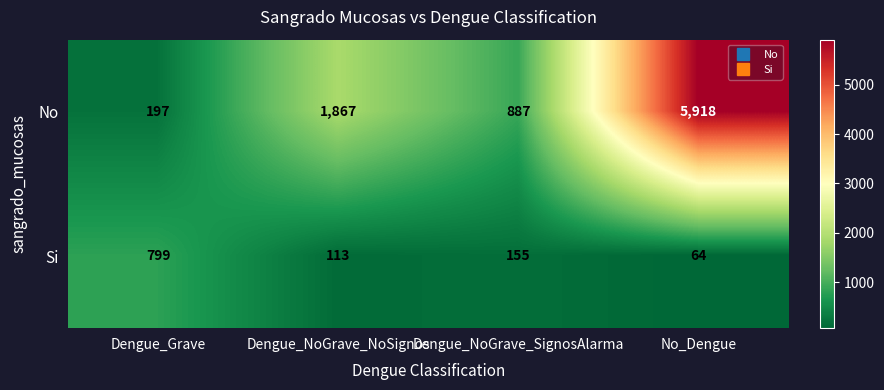

Read the No value at No_Dengue, to the nearest 50.

5900